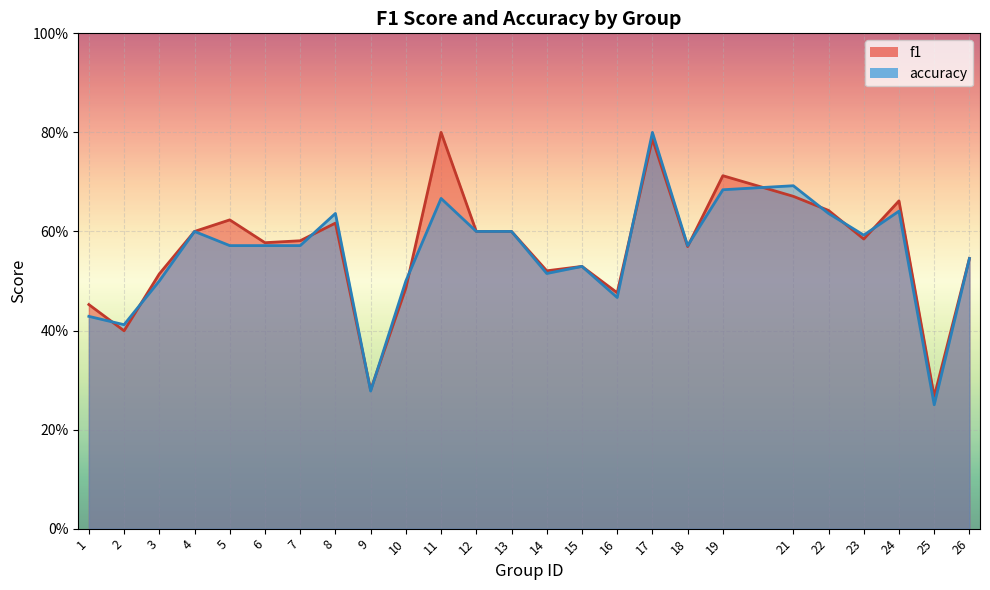

Between which two adjacent categories do accuracy and f1 first intersect?

1 and 2